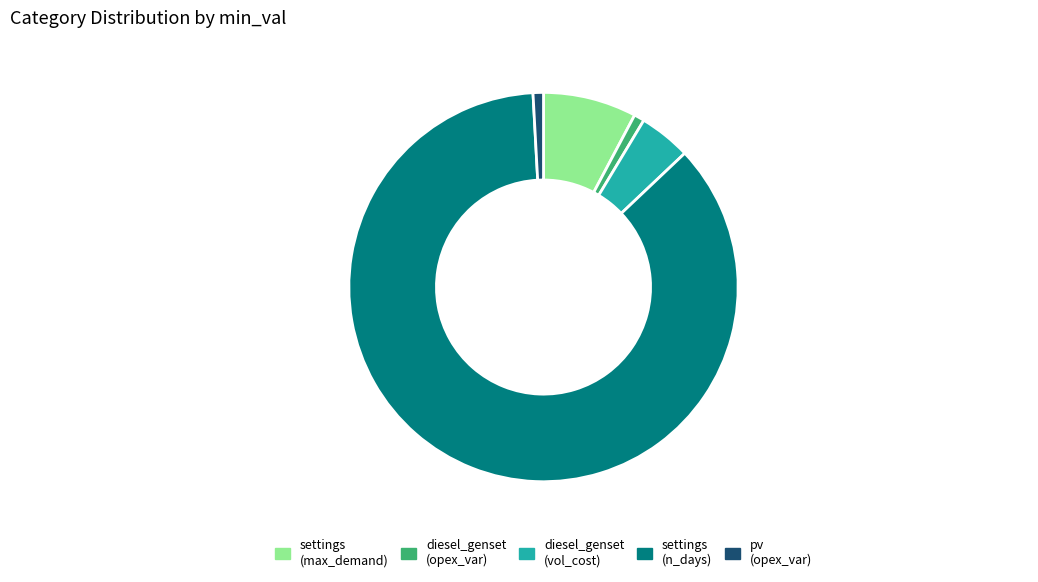

How many segments does this pie chart have?

5